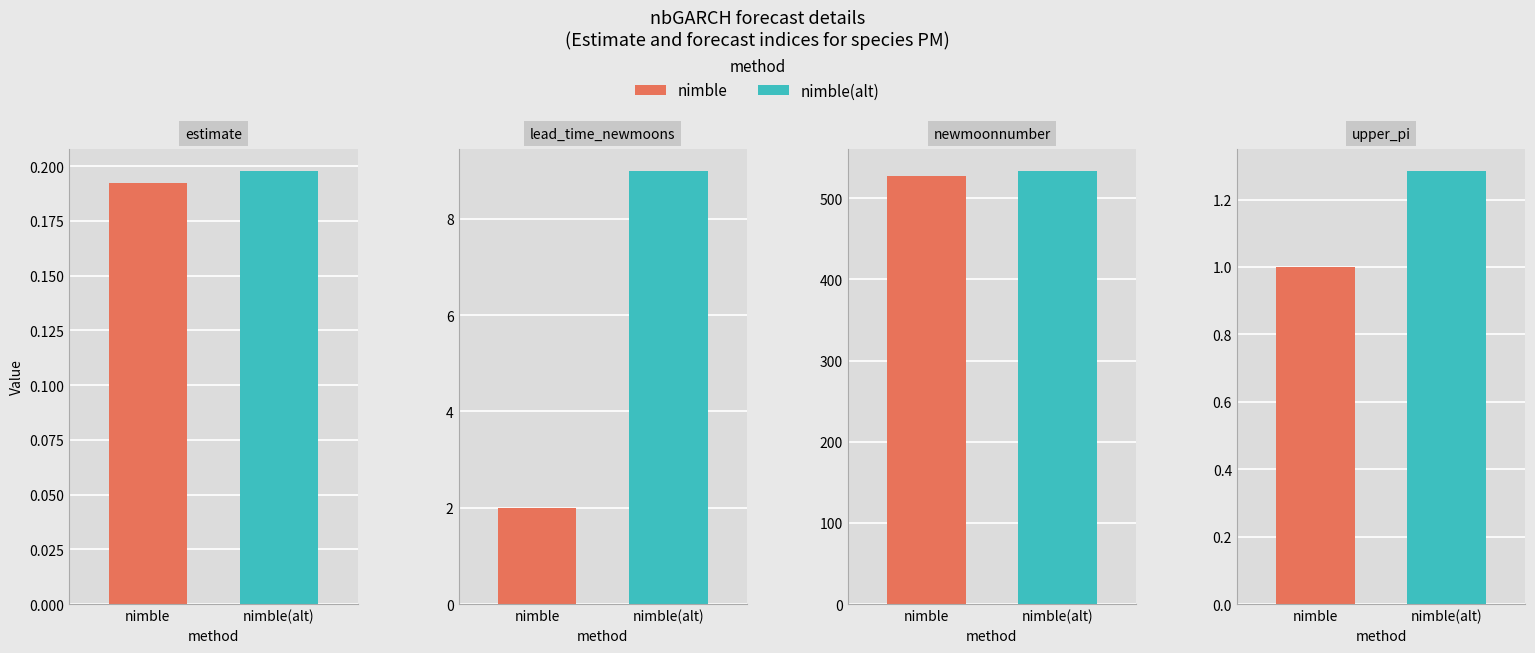

Which series has the largest total across all categories?

newmoonnumber